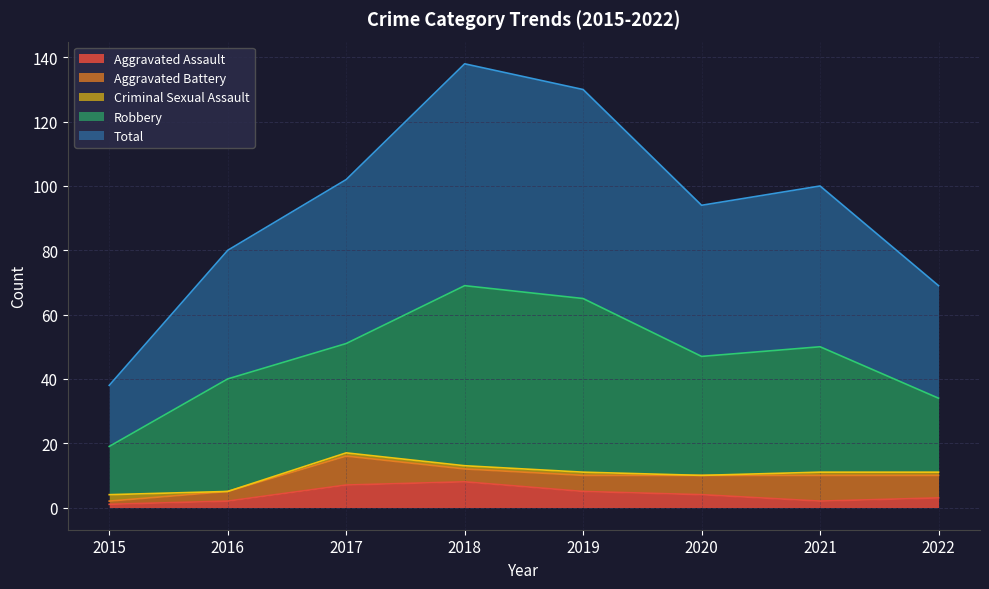

What is the difference between the second highest and second lowest values in the Aggravated Battery series?

5